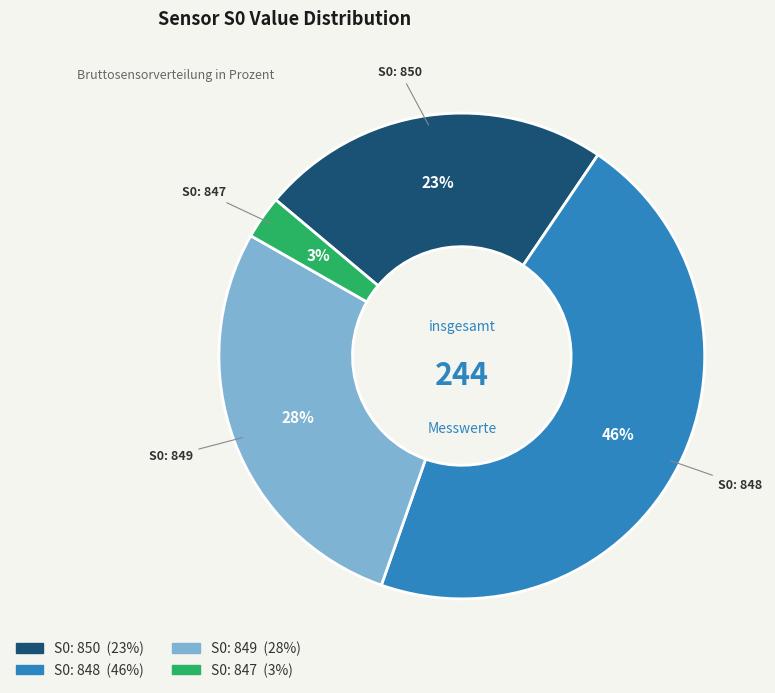

To the nearest percent, what is the average slice percentage?

25%